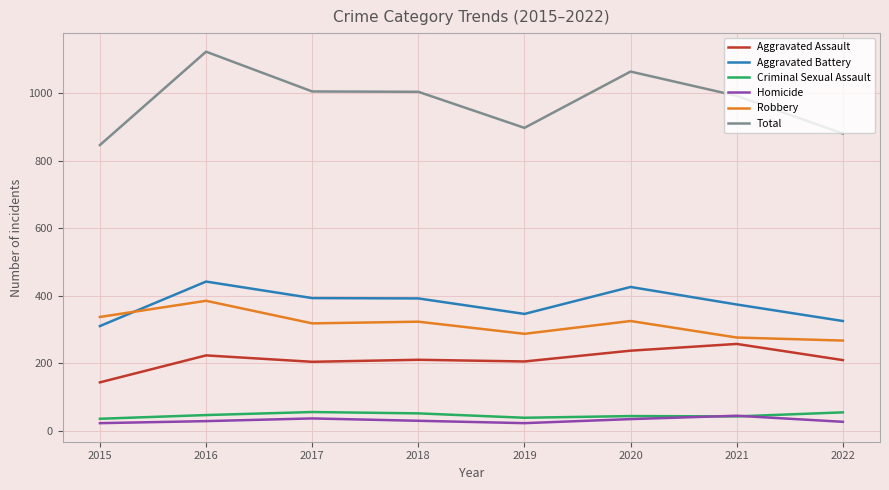

At which category does the chart reach its peak across all series?

2016